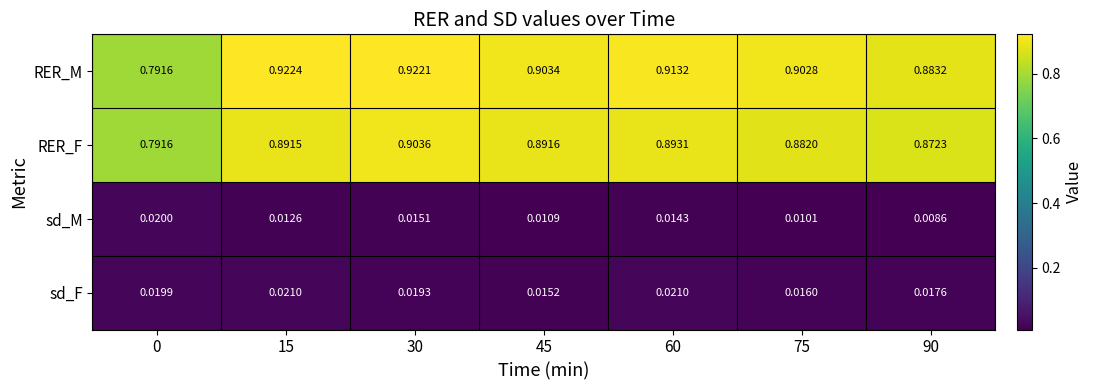

At 45, list the series in order from smallest to largest.

sd_M, sd_F, RER_F, RER_M